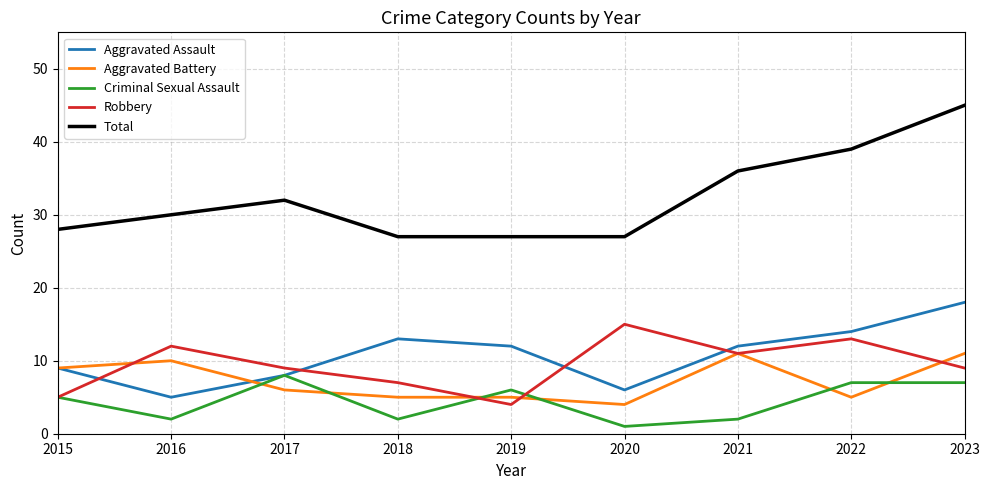

At which label is Total closest to 36?

2021